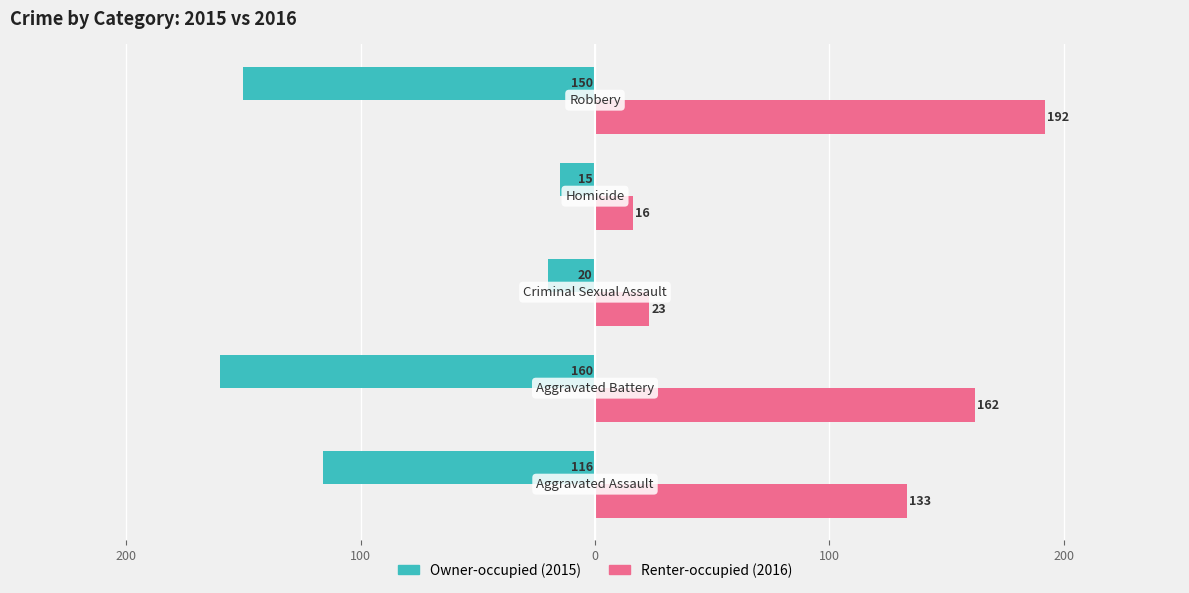

Reading left to right, list all the values displayed in this chart.

Owner-occupied: -116	-160	-20	-15	-150
Renter-occupied: 133	162	23	16	192